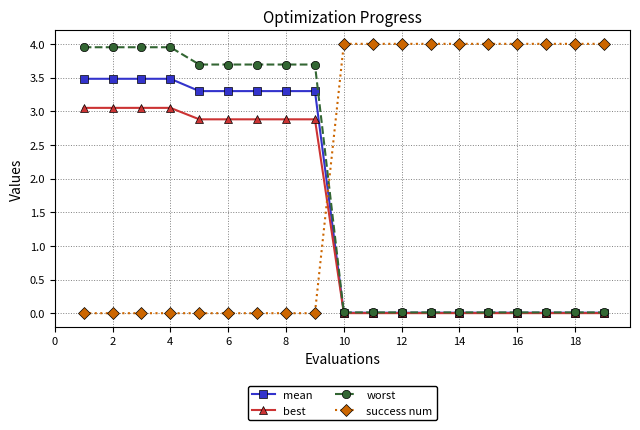

At how many categories does at least one series exceed 3?

19